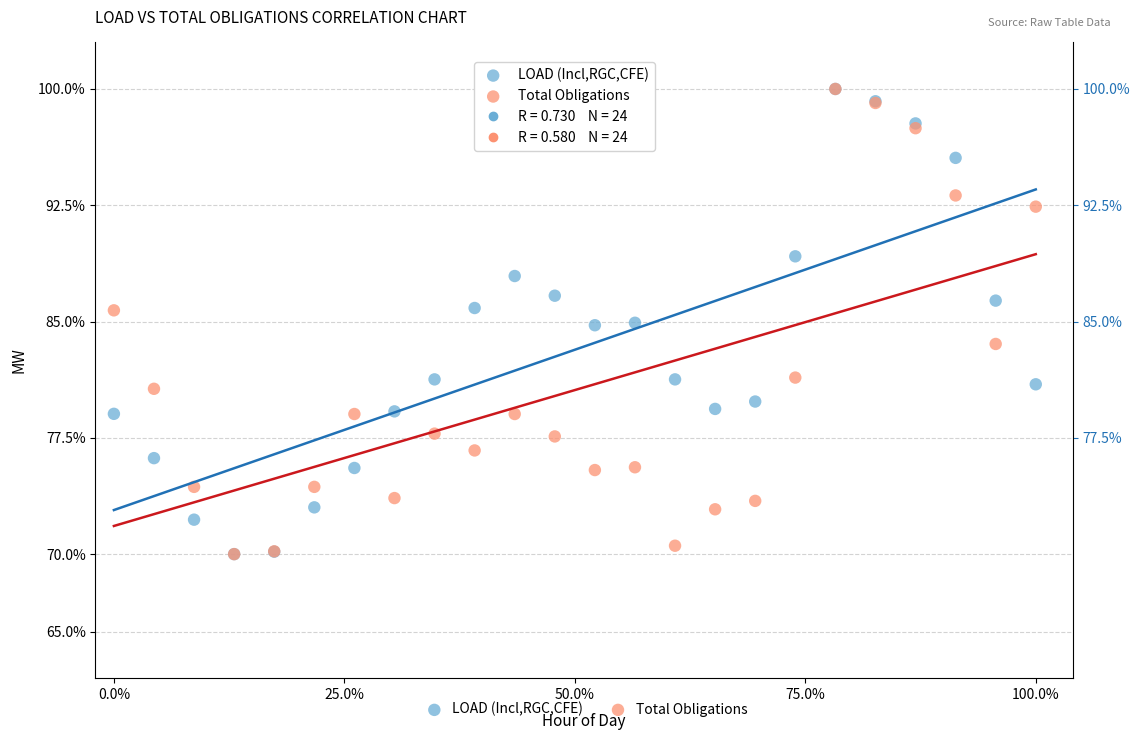

What are all the series names shown in the legend?

LOAD (Incl,RGC,CFE), Total Obligations